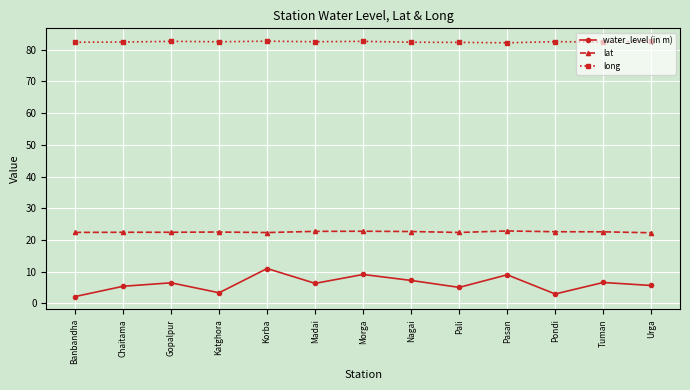

Does the chart have visible grid lines?

Yes